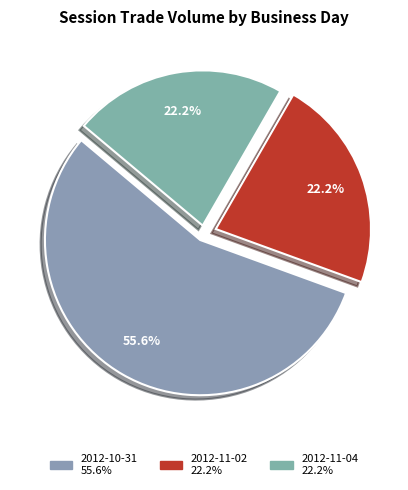

Is it true that 2012-10-31 is 56% of the pie?

True